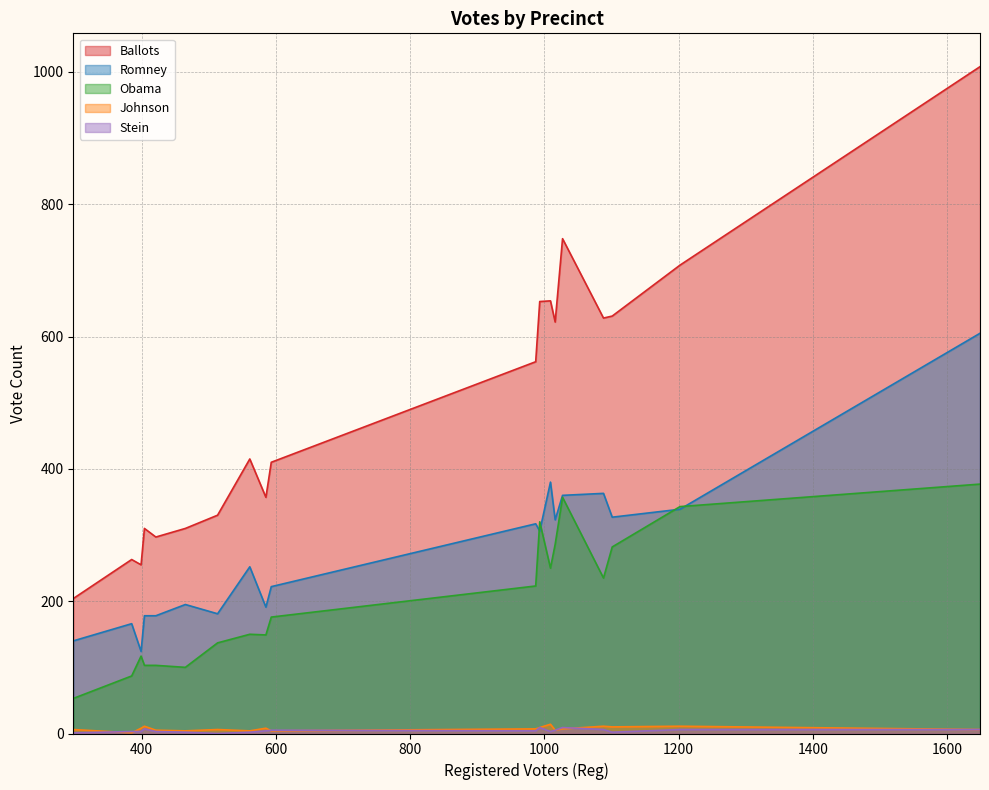

How many lines are shown in the chart?

5